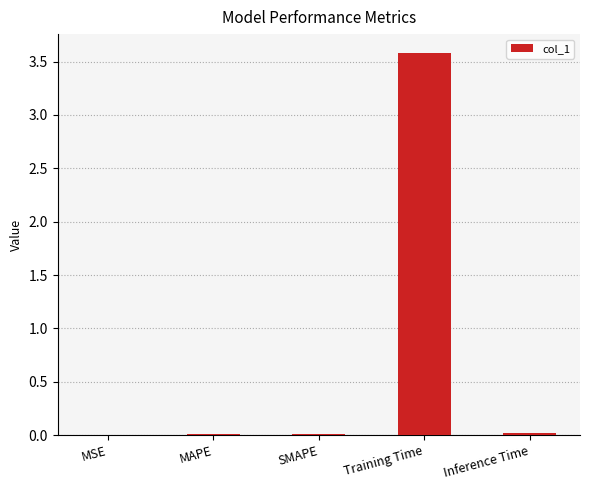

How many data points does each series have?

5